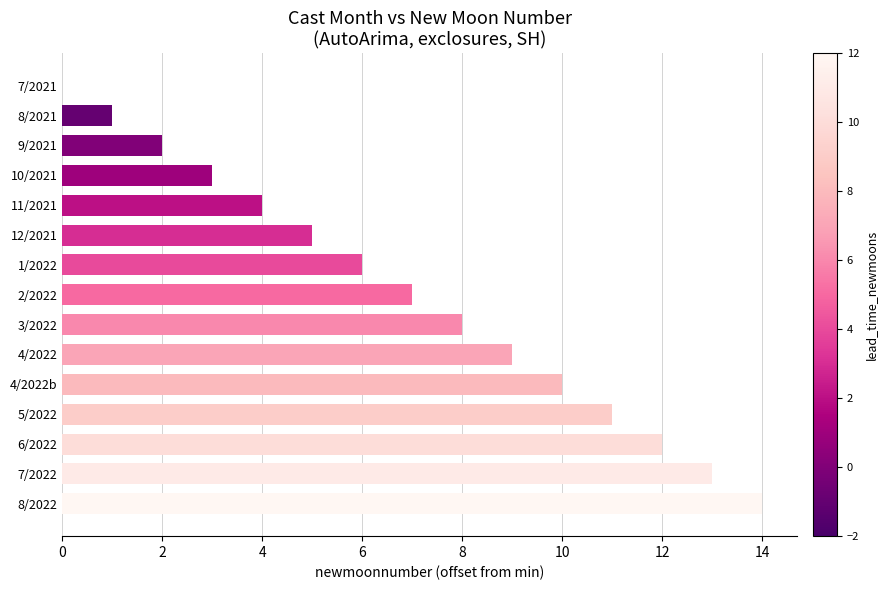

What is the sum of all values?

105